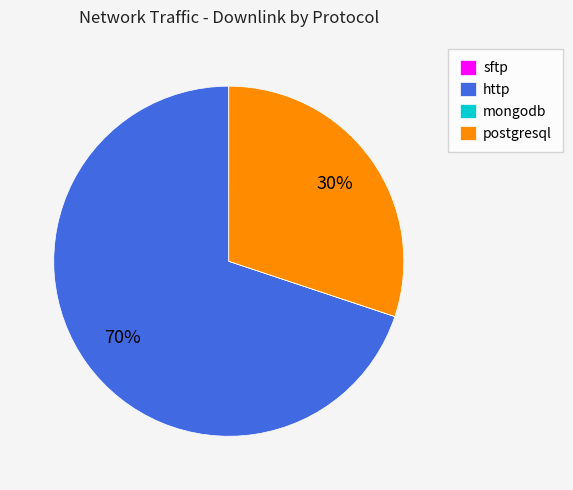

Is it true that http is 70% of the pie?

True